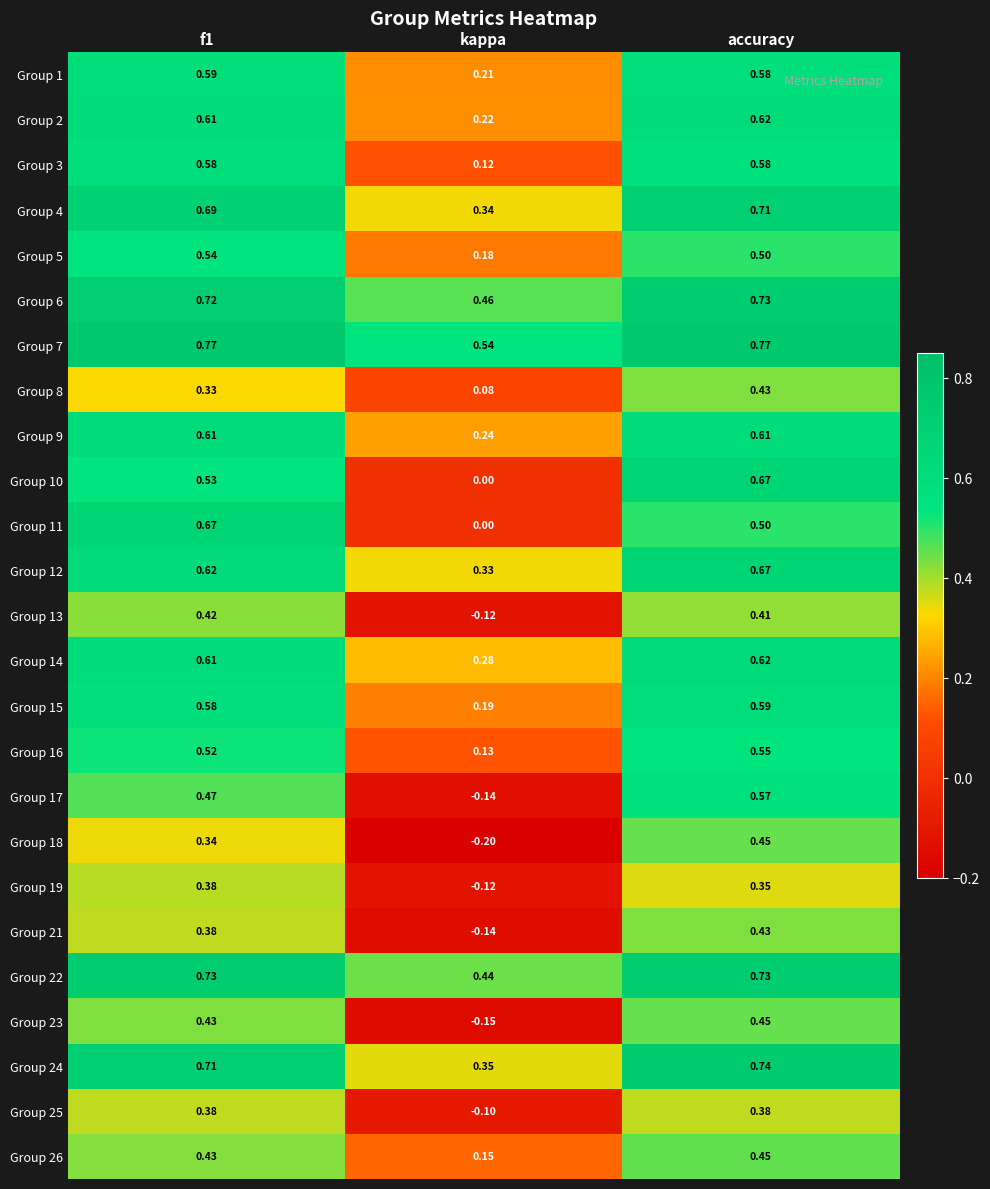

Where is Group 7 nearest to the value 0?

kappa